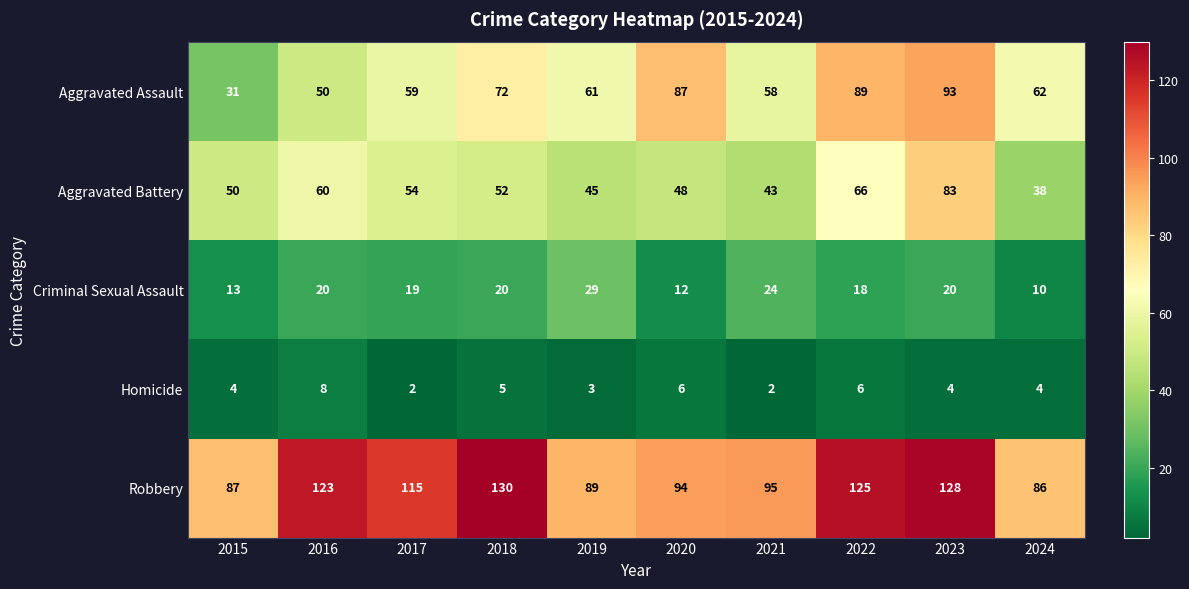

What is the difference between the Homicide values at 2019 and 2022?

3